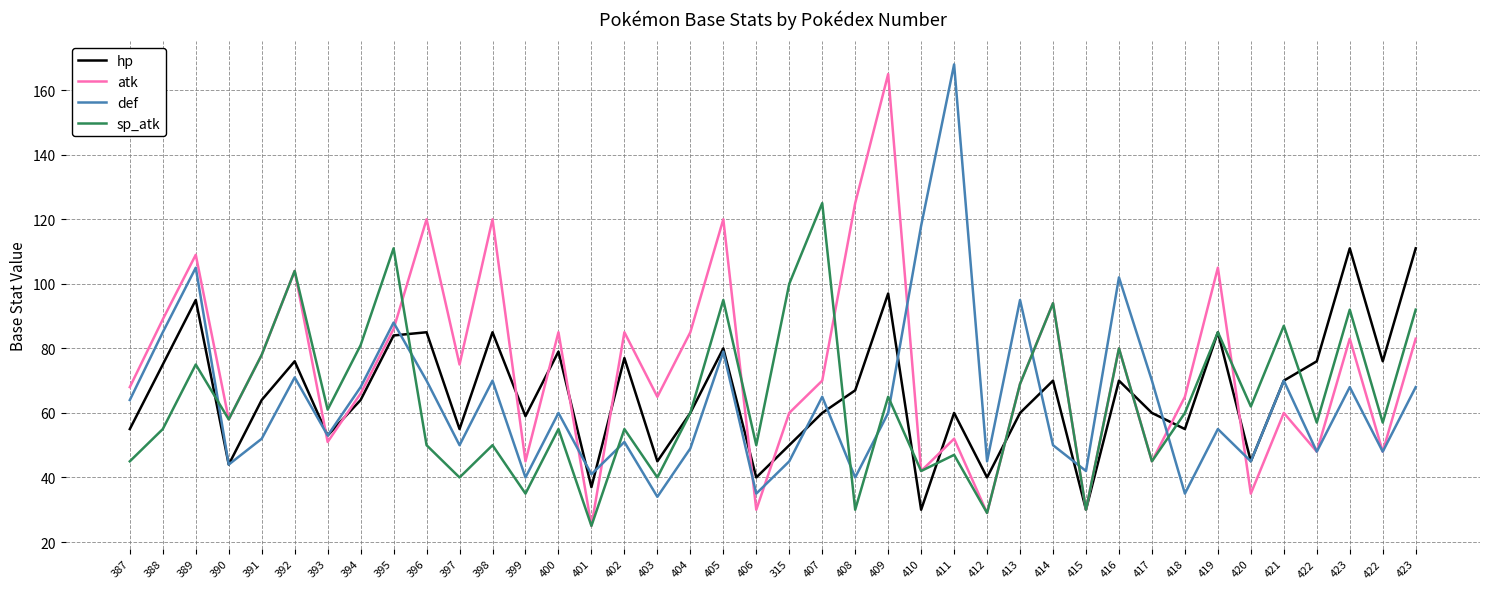

What are all the series names shown in the legend?

hp, atk, def, sp_atk